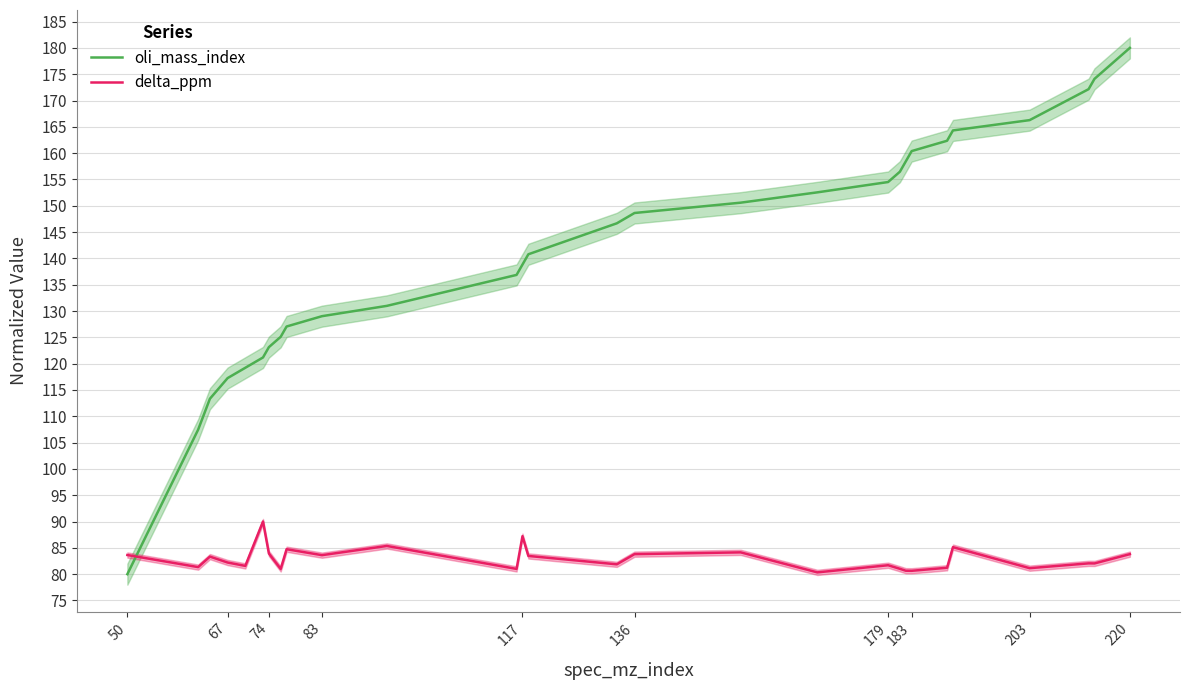

True or false: oli_mass_index has a value of 70.2 at 83.

False